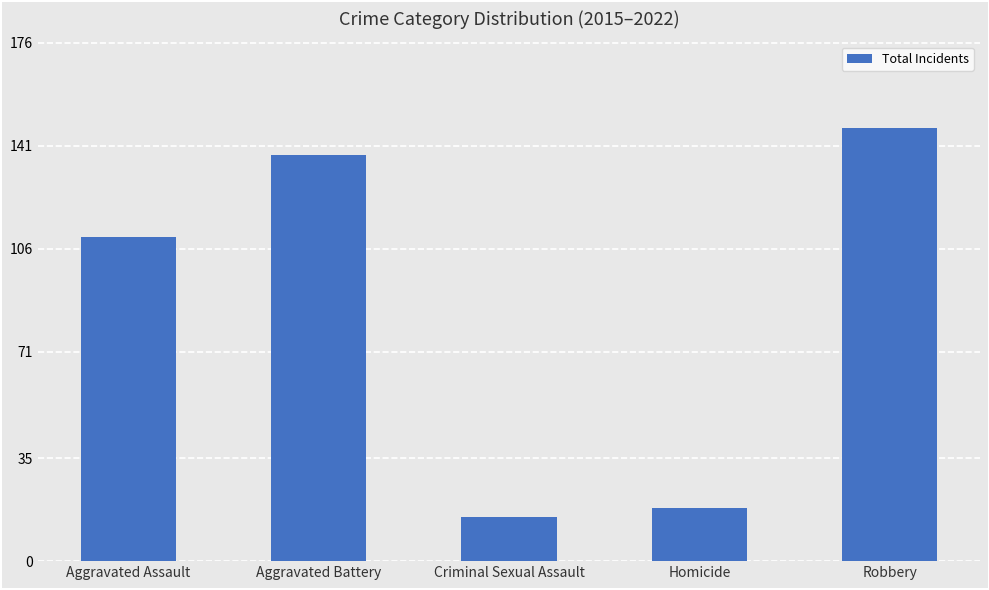

What is the difference between the maximum and minimum values?

132